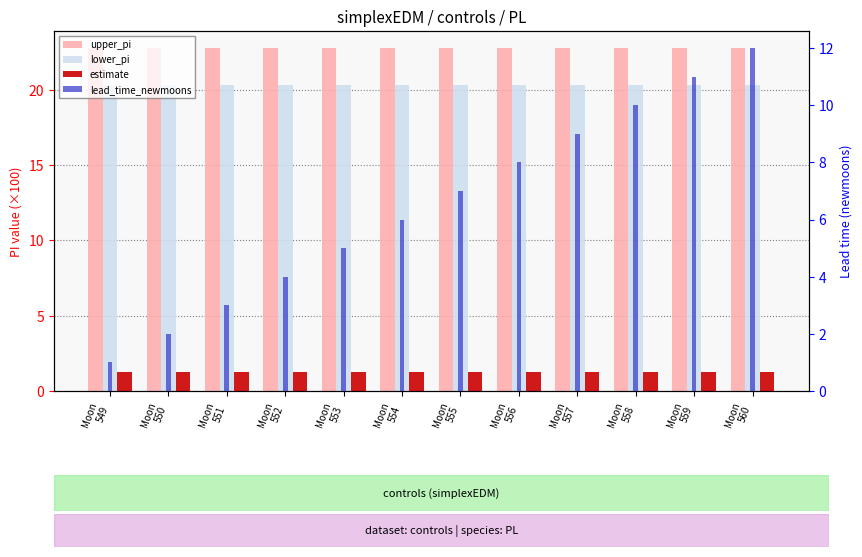

At how many categories does at least one series exceed 8?

12